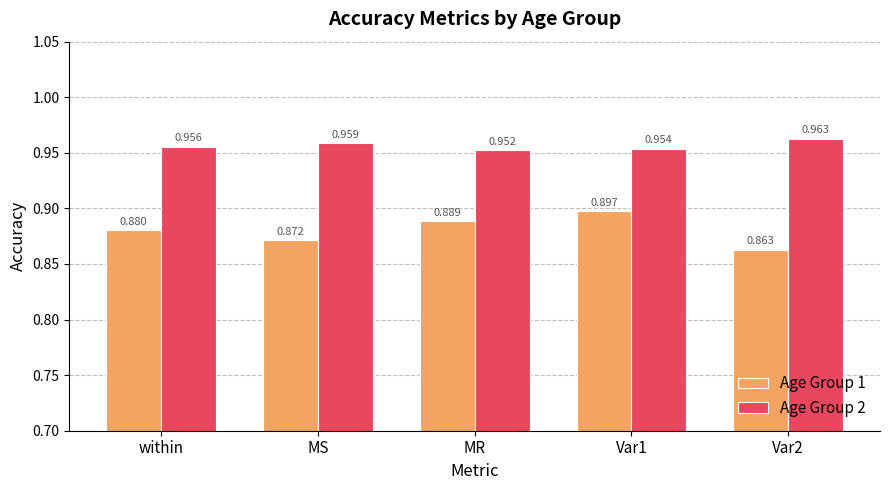

At which category is the sum across all series the highest?

Var1